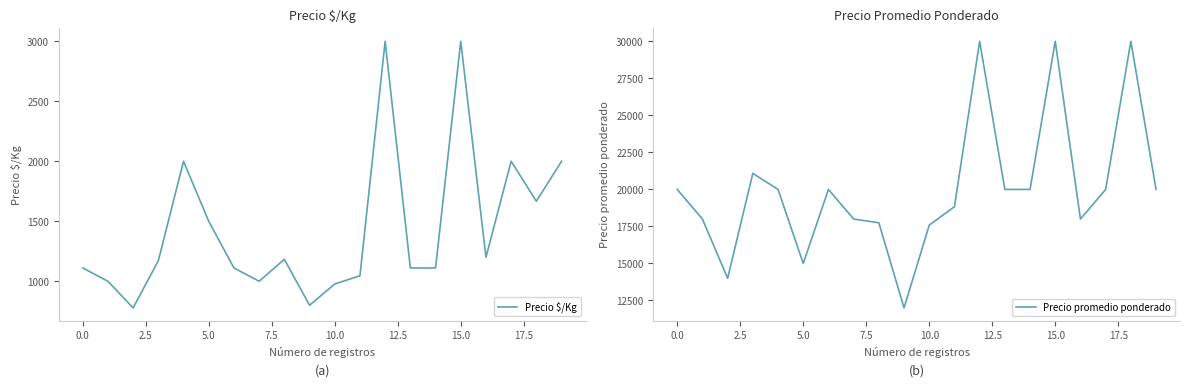

How many data points in Precio $/Kg are less than 1171?

10